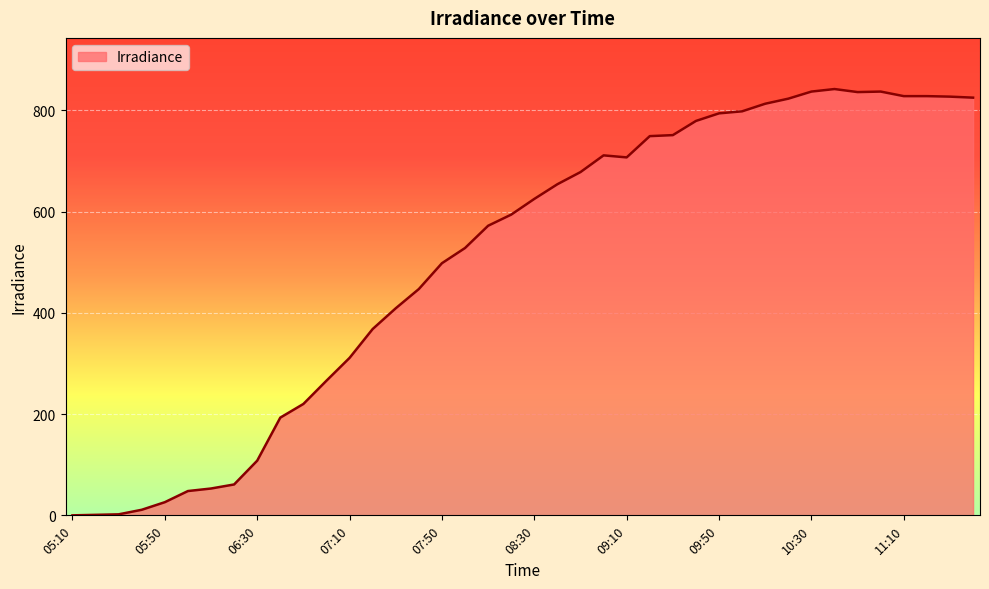

What is the greatest value displayed?

842